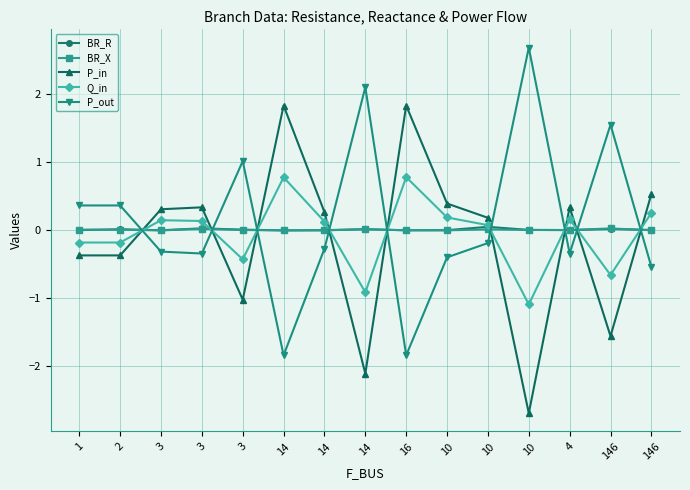

True or false: BR_X has more than 1 interior local peaks.

True